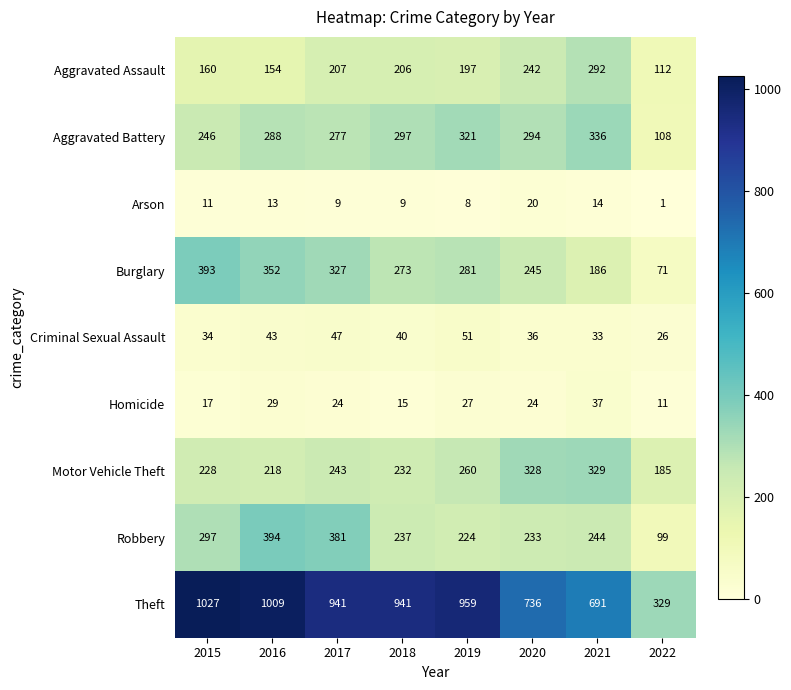

Rank the series at 2019 from lowest to highest value.

Arson, Homicide, Criminal Sexual Assault, Aggravated Assault, Robbery, Motor Vehicle Theft, Burglary, Aggravated Battery, Theft